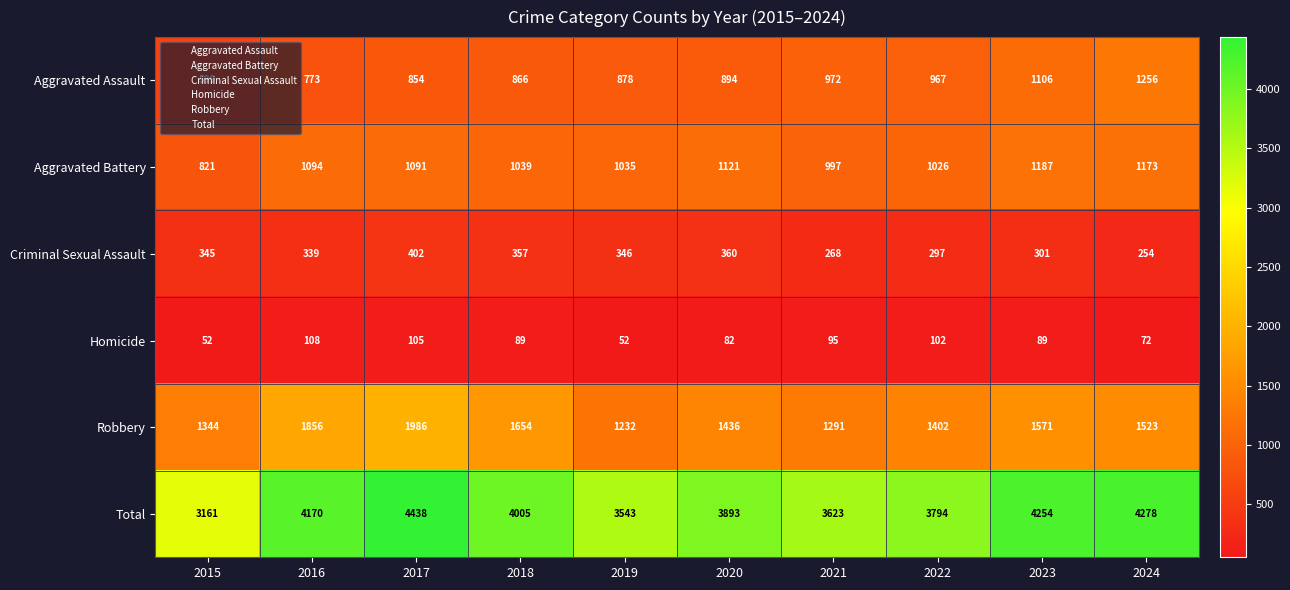

True or false: Criminal Sexual Assault has a value of 301 at 2023.

True